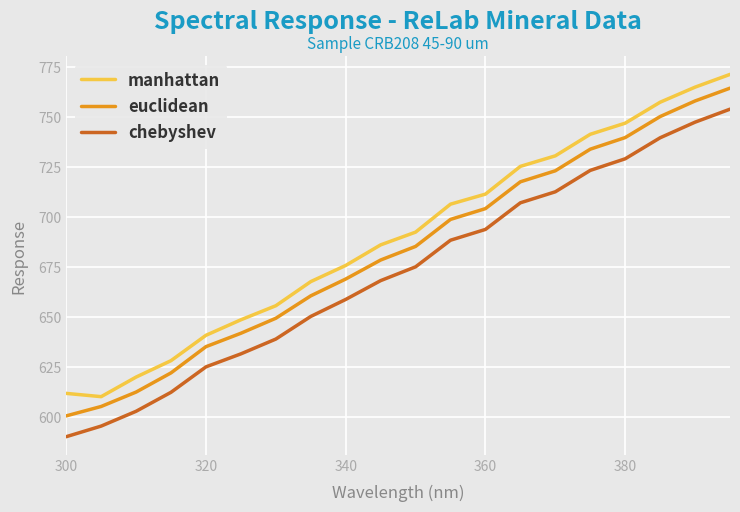

True or false: chebyshev and manhattan cross at least once.

False